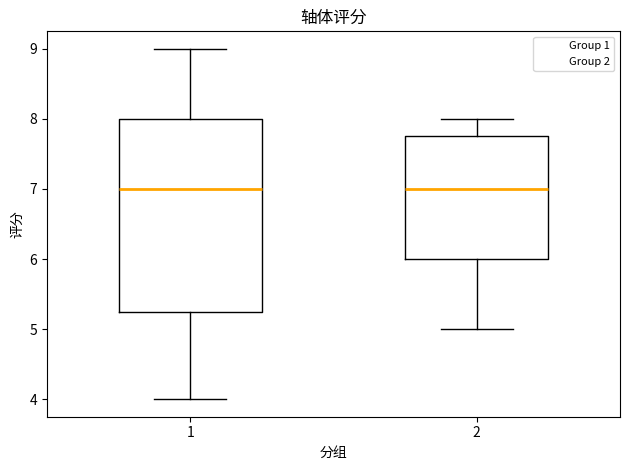

Comparing the boxes themselves (not the whiskers), which one is the tallest?

1